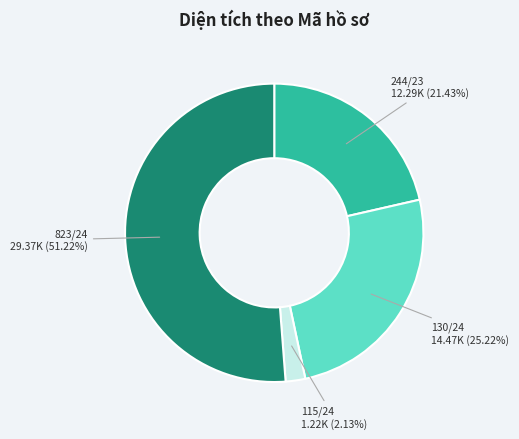

How many slices are in this pie chart?

4